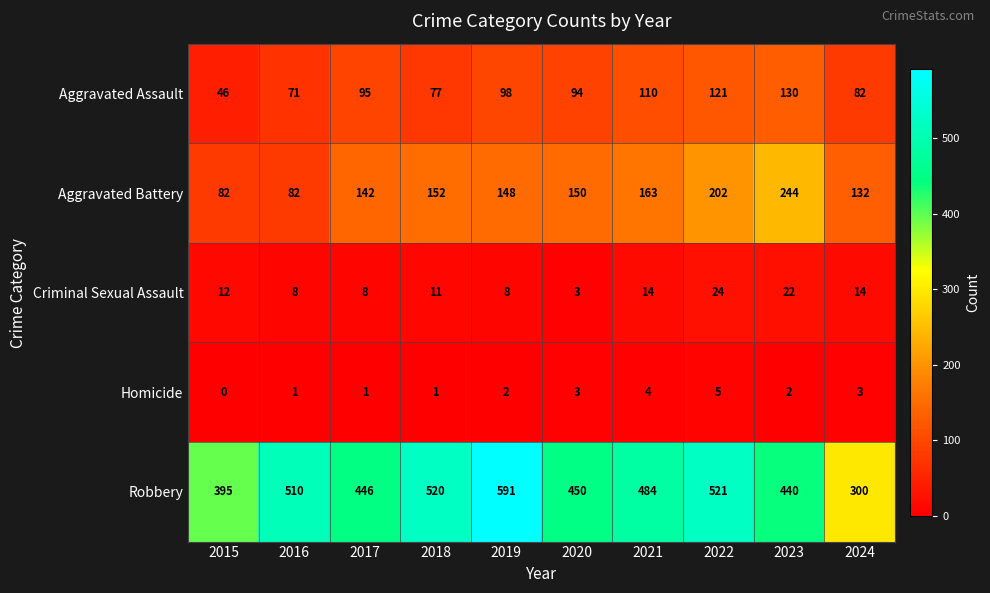

Which series changed the most between 2015 and 2019?

Robbery